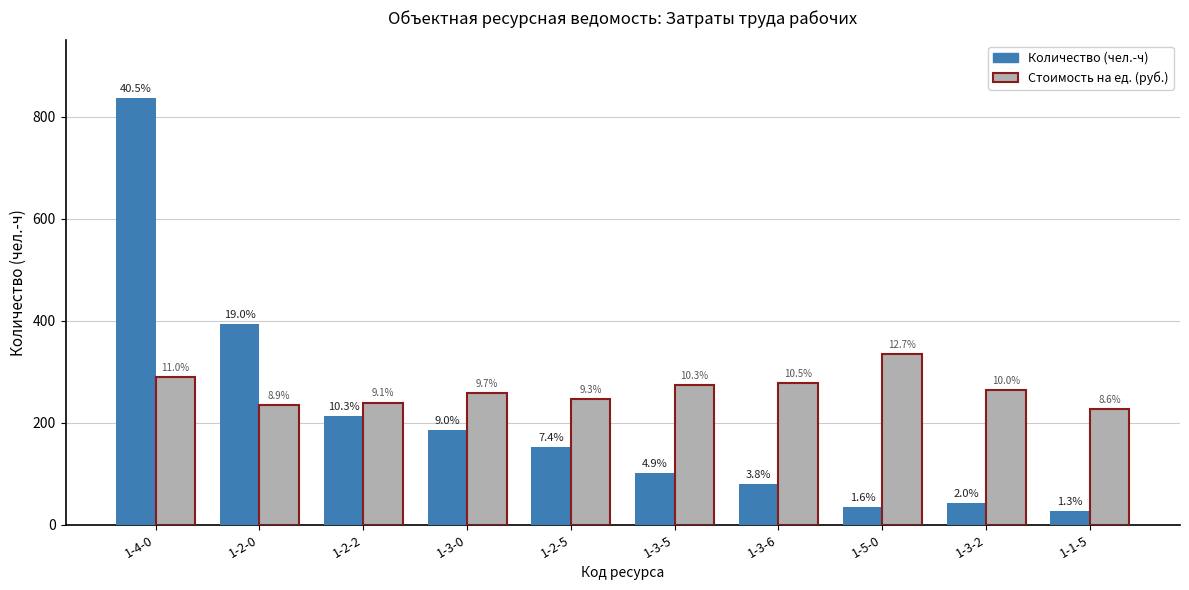

Which series has the largest total across all categories?

Стоимость на ед. (руб.)